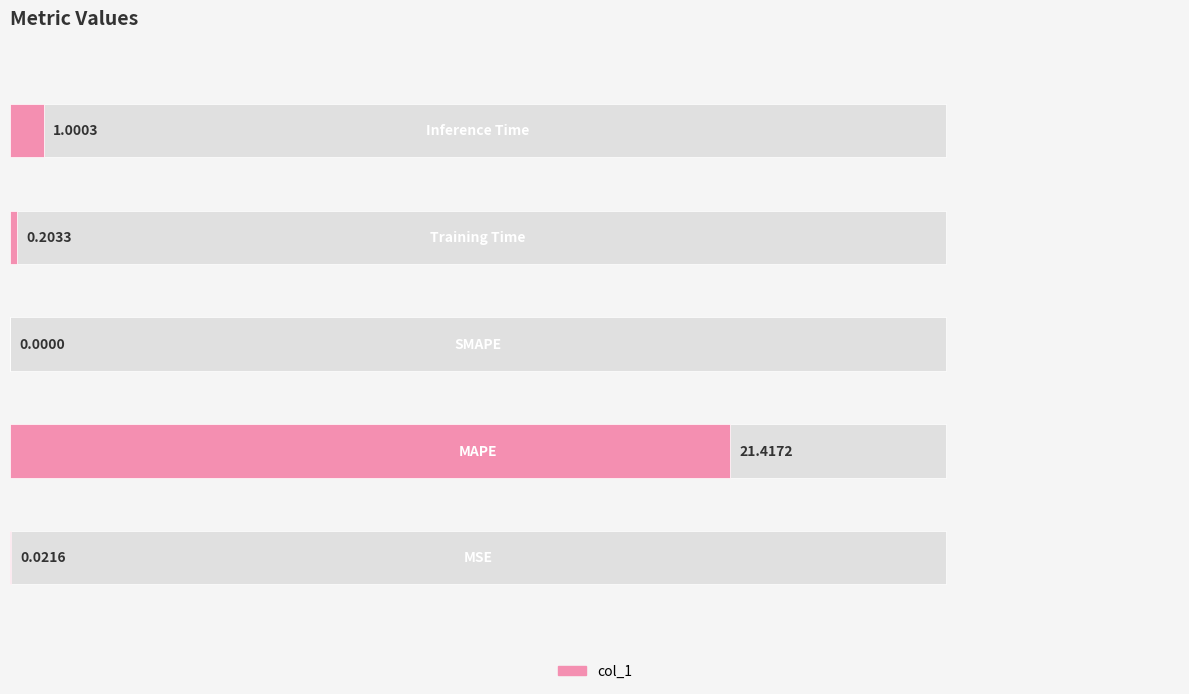

What is the value of the 5th bar from the left?

1.0